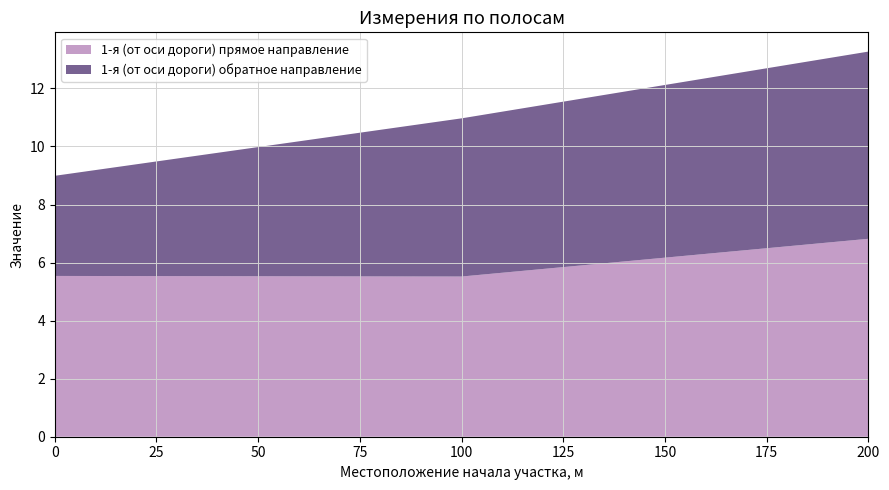

Reading left to right, what are all the values shown in this chart?

1-я (от оси дороги) прямое направление: 0=5.5	100=5.5	200=6.8
1-я (от оси дороги) обратное направление: 0=3.5	100=5.5	200=6.5